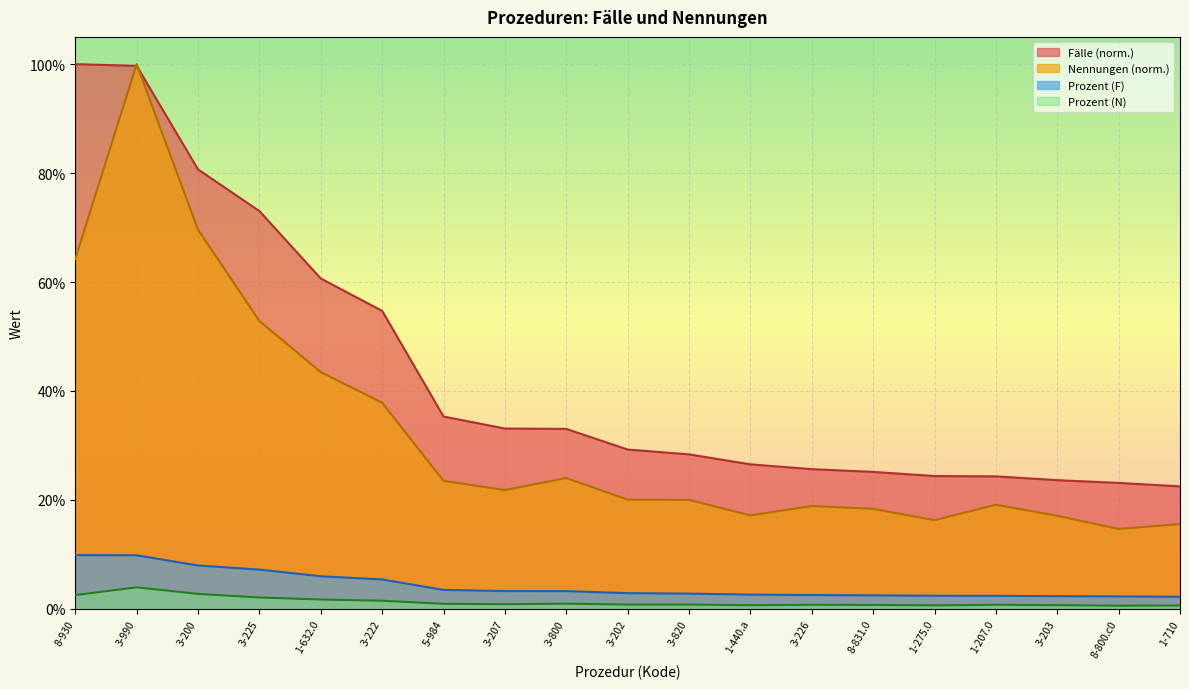

What is the maximum value shown in the chart?

1.0